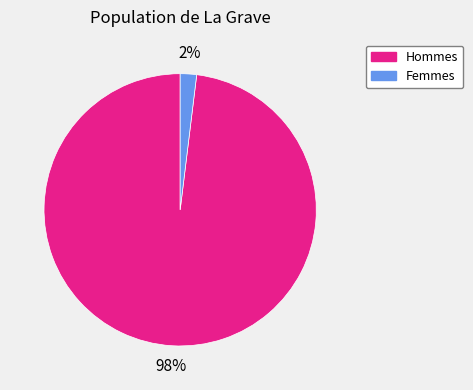

Is there a majority slice in this chart?

Yes